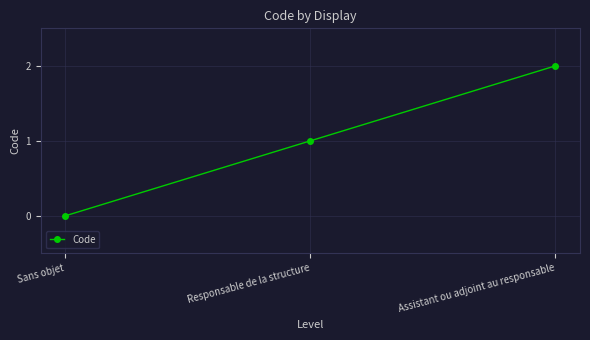

What position from the right is Assistant ou adjoint au responsable?

1